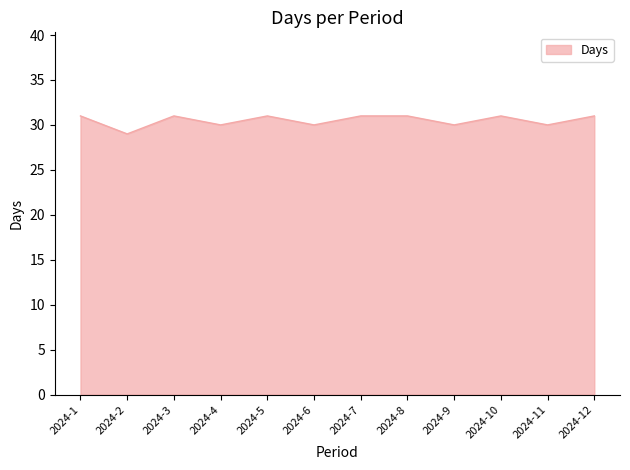

What is the ratio of the value at 2024-4 to the value at 2024-9?

1.0